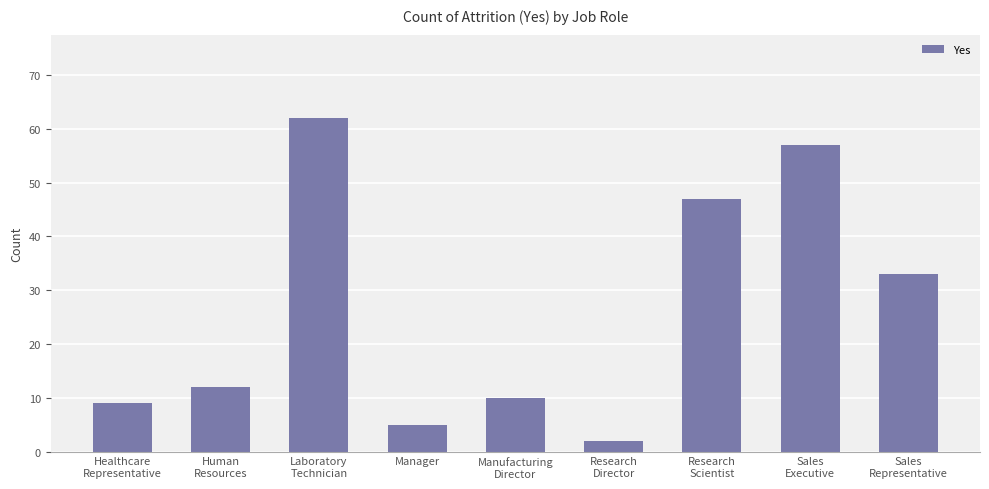

Reading left to right, transcribe all the data shown in this chart.

Healthcare
Representative=9	Human
Resources=12	Laboratory
Technician=62	Manager=5	Manufacturing
Director=10	Research
Director=2	Research
Scientist=47	Sales
Executive=57	Sales
Representative=33